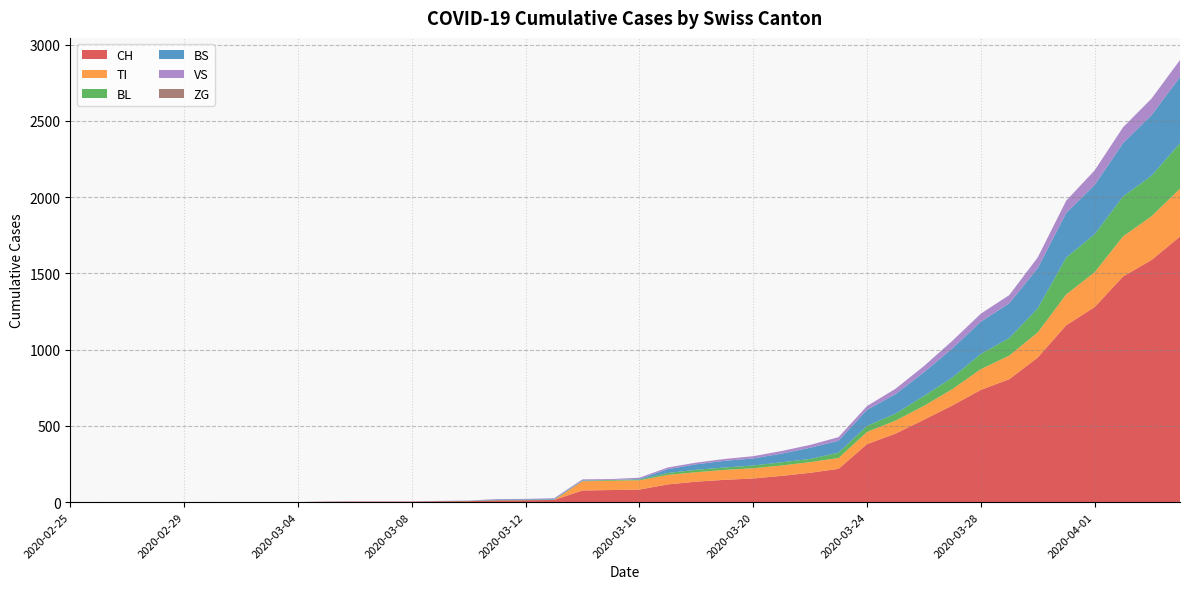

Reading right to left, what are all the values shown in this chart?

CH: 1742	1588	1480	1279	1160	948	806	736	634	540	449	380	218	192	172	155	146	134	116	82	79	76	14	12	11	6	5	3	3	3	2	0	0	0	0	0	0	0	0	0
VS: 112	109	104	96	81	71	54	53	50	41	35	25	24	19	17	15	12	11	11	8	6	6	5	3	3	2	2	2	2	2	2	0	0	0	0	0	0	0	0	0
TI: 314	287	263	229	202	165	155	136	107	91	85	80	71	70	68	67	65	62	62	61	61	61	0	0	0	0	0	0	0	0	0	0	0	0	0	0	0	0	0	0
BL: 298	266	262	249	242	158	115	100	76	65	46	40	35	21	21	18	16	16	13	5	5	2	2	2	2	2	1	0	0	0	0	0	0	0	0	0	0	0	0	0
BS: 434	397	350	323	292	263	228	211	191	155	128	105	78	73	57	46	44	36	25	4	0	4	4	4	4	0	0	0	0	0	0	0	0	0	0	0	0	0	0	0
ZG: 0	0	0	0	0	0	0	0	0	0	0	0	0	0	0	0	0	0	0	0	0	0	0	0	0	0	0	0	0	0	0	0	0	0	0	0	0	0	0	0